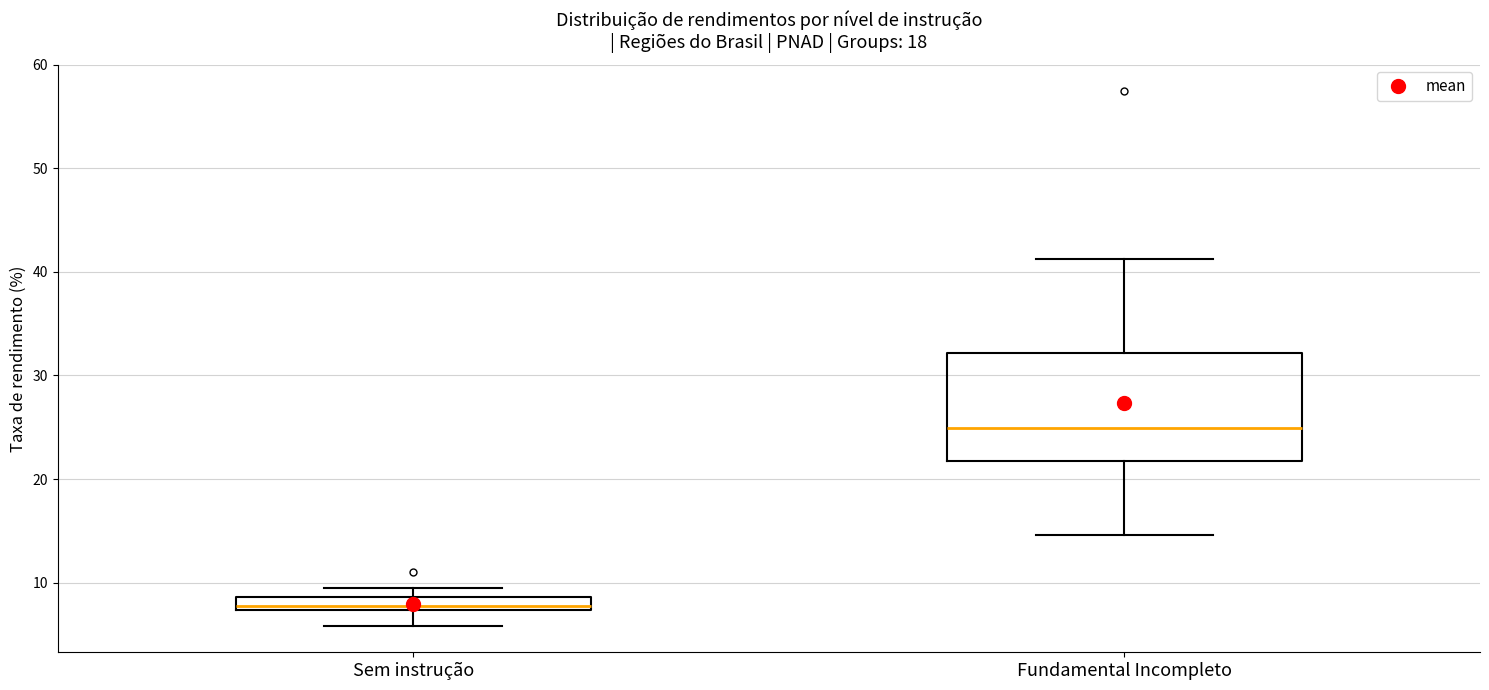

Where does the lower whisker of the box for Fundamental Incompleto end on the y-axis? The values are not printed on the chart, so give them approximately, as read against the axis.

15